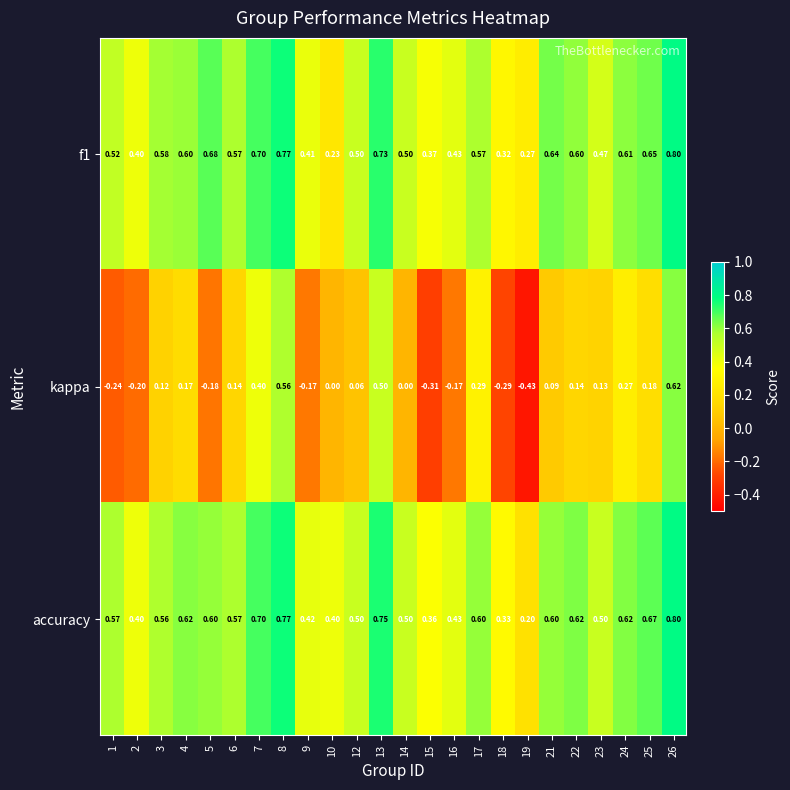

Rank the series at 13 from highest to lowest value.

accuracy, f1, kappa